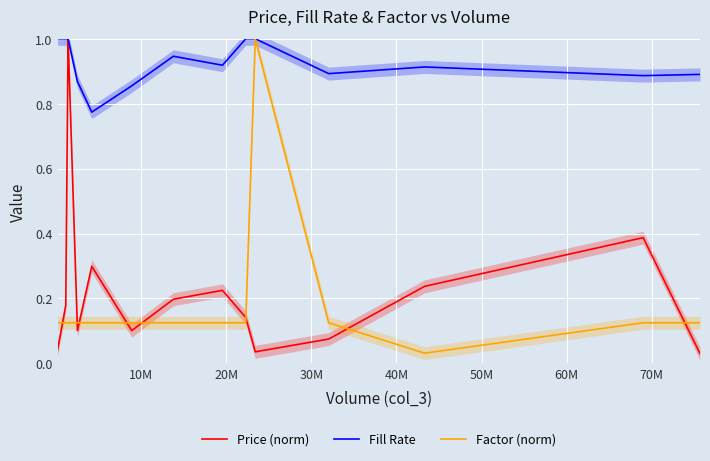

True or false: Fill Rate and Price (norm) cross at least once.

False